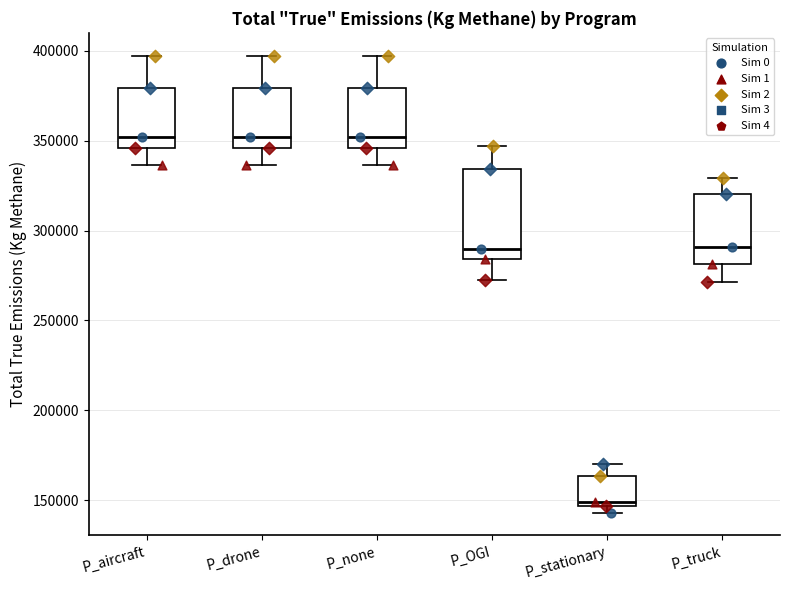

Where is the upper edge of the box for P_OGI on the y-axis? The values are not printed on the chart, so give them approximately, as read against the axis.

335000